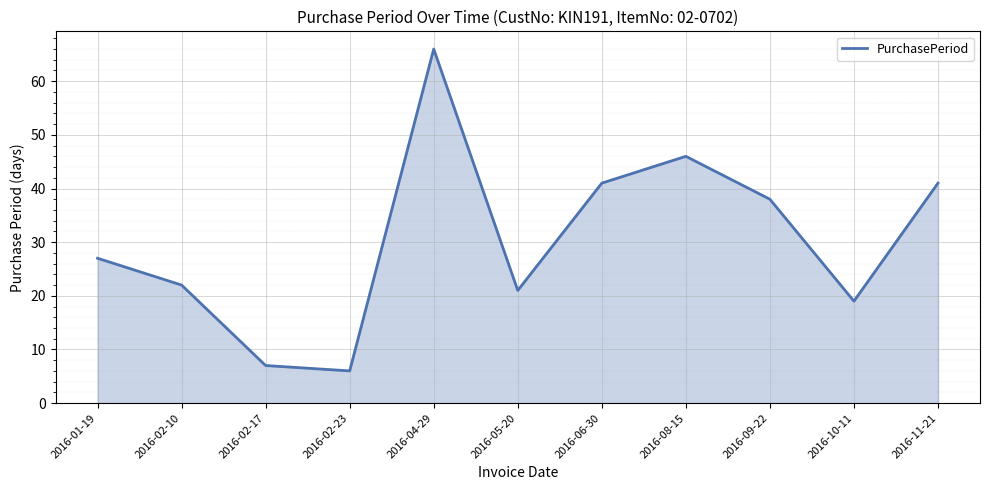

True or false: the data shows 28 at 2016-08-15.

False